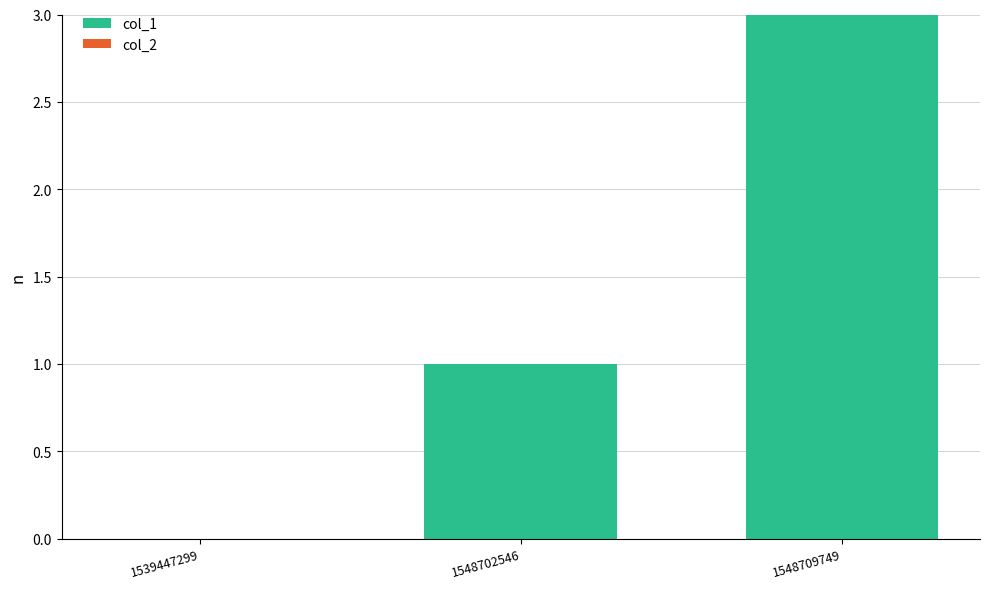

How many distinct data groups are displayed?

1